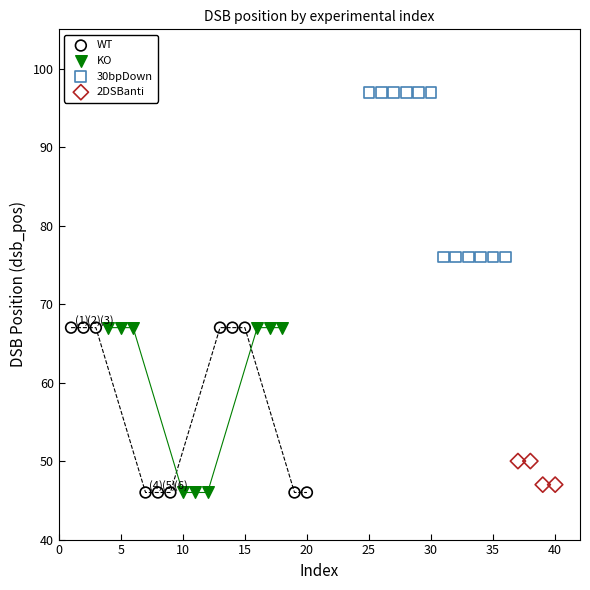

Which series contains the highest Y value?

30bpDown